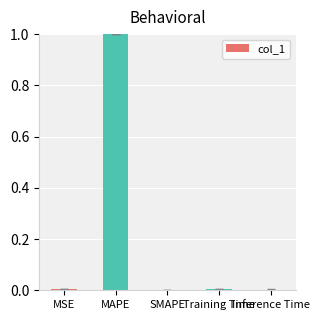

What is the maximum value shown in the chart?

1.0